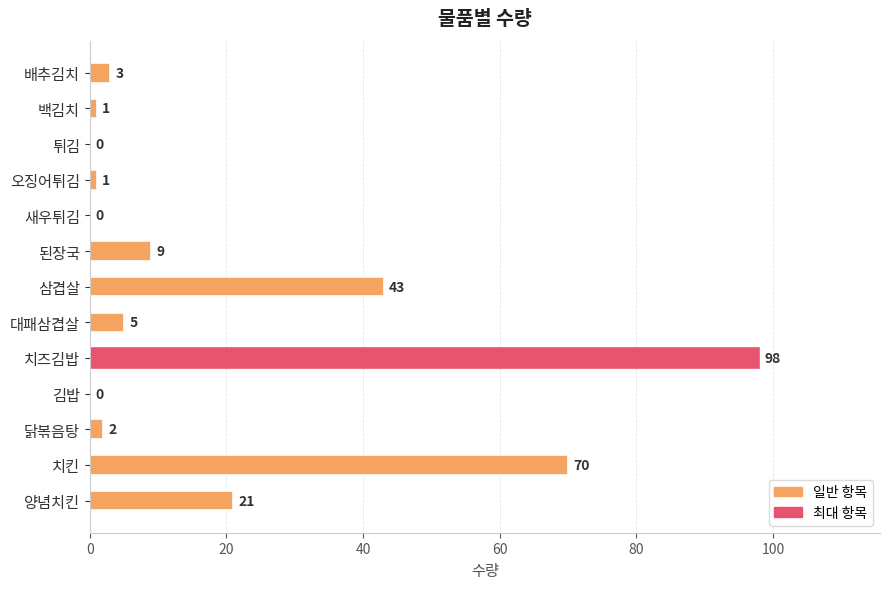

Which has a higher value, 삼겹살 or 새우튀김?

삼겹살